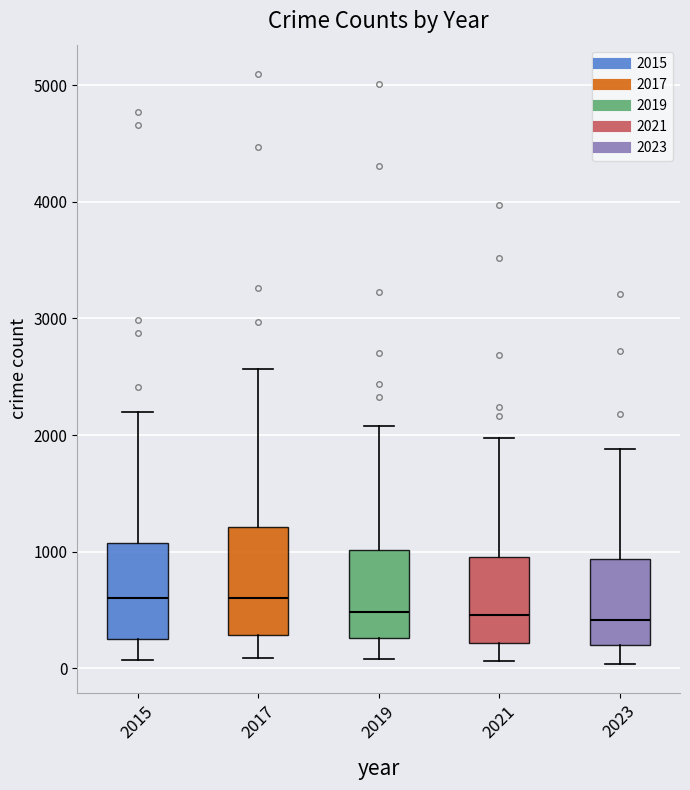

Reading left to right, read every box against the y-axis: the position of its median line, the range the box covers, and the ends of its whiskers. The values are not printed on the chart, so give them approximately, as read against the axis.

2015: median 600, box 300 to 1100, whiskers 100 to 2200
2017: median 600, box 300 to 1200, whiskers 100 to 2600
2019: median 500, box 300 to 1000, whiskers 100 to 2100
2021: median 500, box 200 to 900, whiskers 100 to 2000
2023: median 400, box 200 to 900, whiskers 0 to 1900